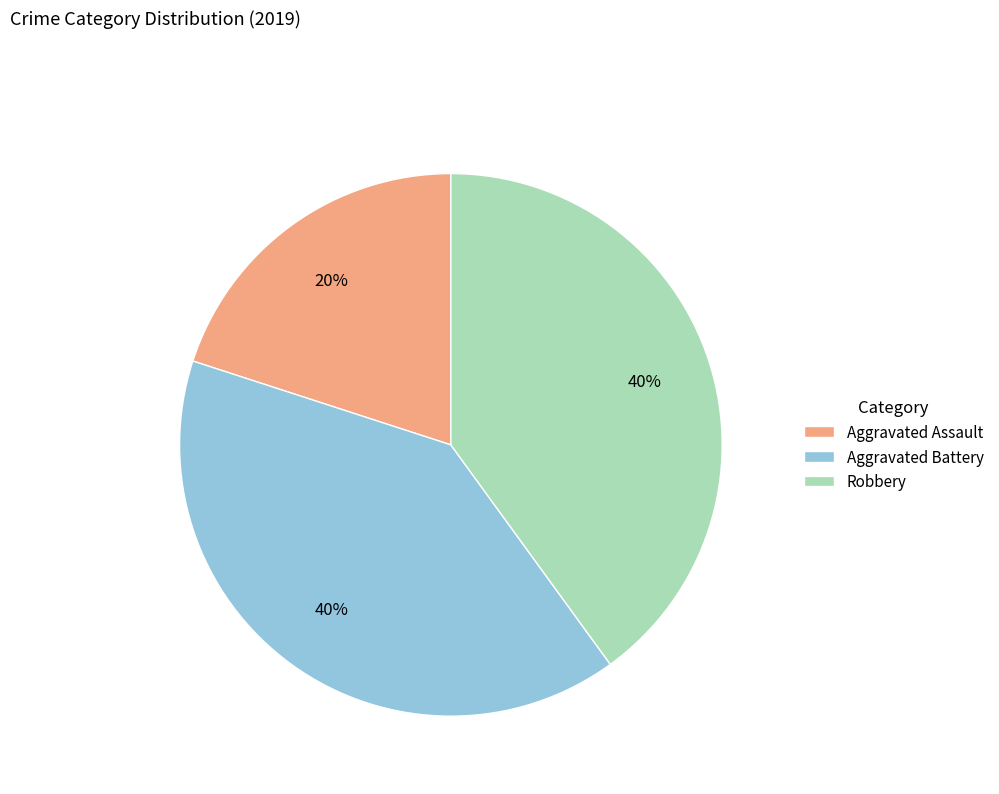

To the nearest percent, what is the average slice percentage?

33%